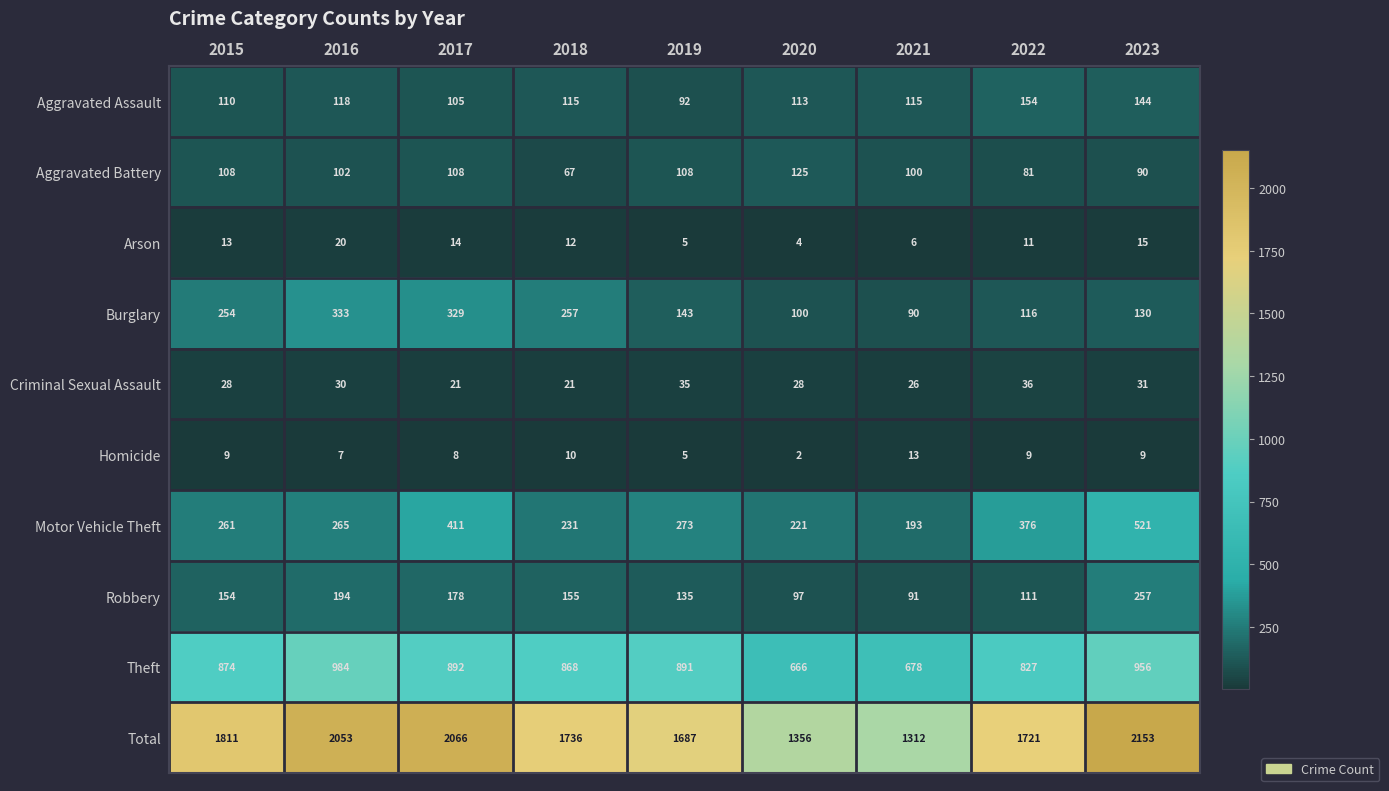

Rank the series by their maximum value, from lowest to highest.

Homicide, Arson, Criminal Sexual Assault, Aggravated Battery, Aggravated Assault, Robbery, Burglary, Motor Vehicle Theft, Theft, Total